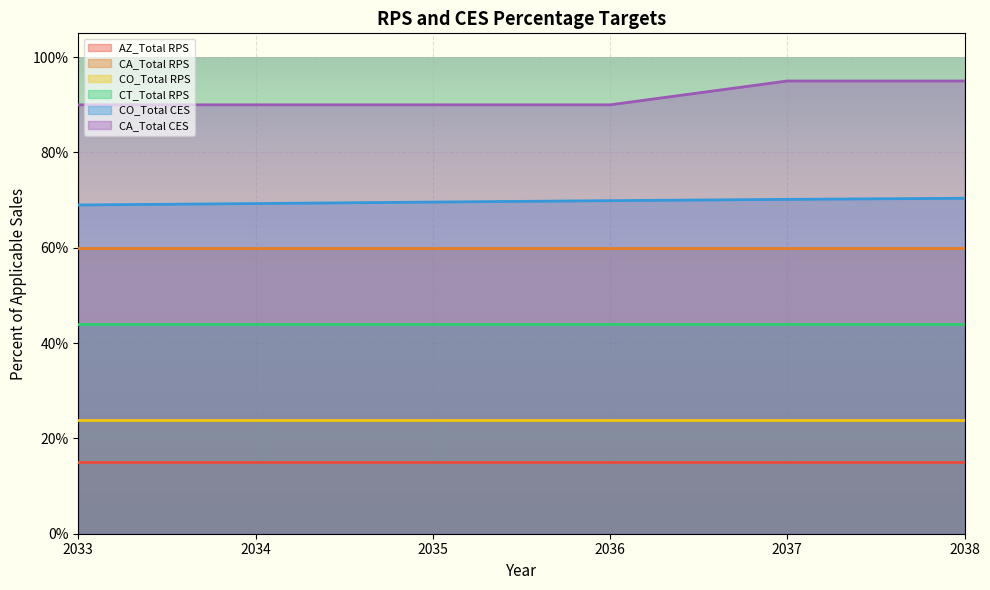

How many lines are shown in the chart?

6